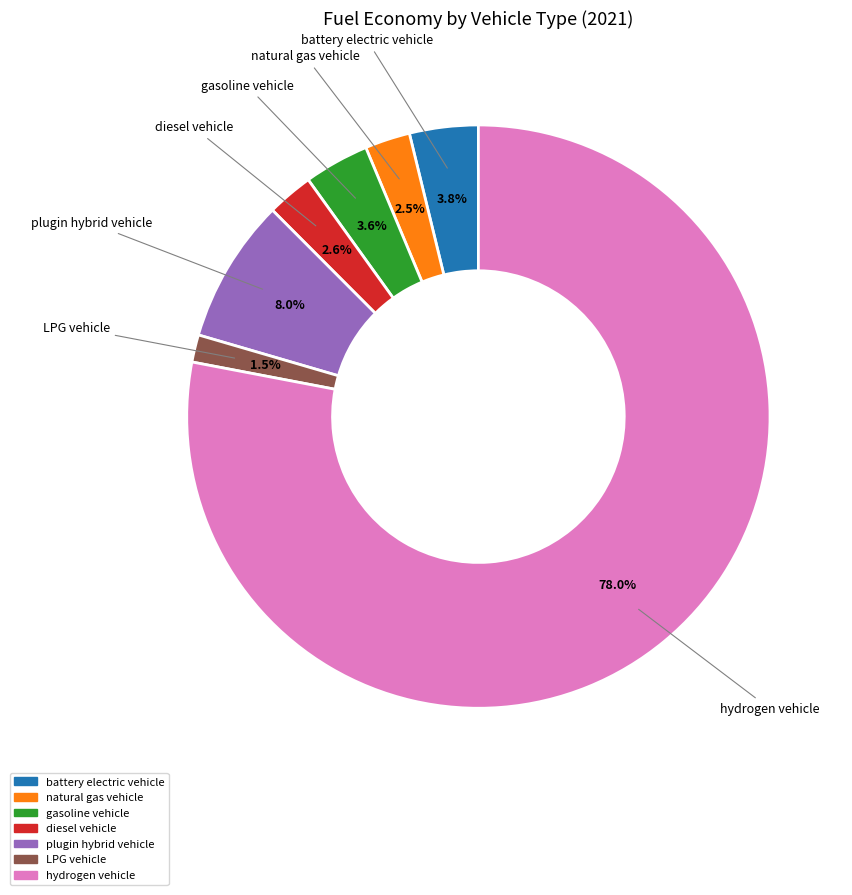

To the nearest percent, what is the difference between the LPG vehicle and battery electric vehicle slice percentages?

2%